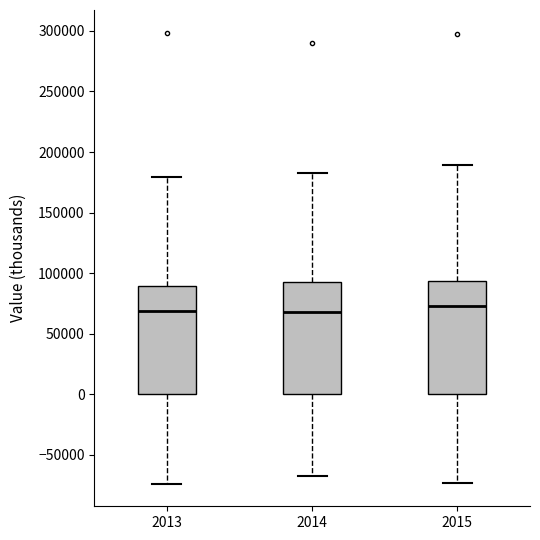

Reading left to right, read every box against the y-axis: the position of its median line, the range the box covers, and the ends of its whiskers. The values are not printed on the chart, so give them approximately, as read against the axis.

2013: median 70000, box 0 to 90000, whiskers -75000 to 180000
2014: median 70000, box 0 to 95000, whiskers -70000 to 185000
2015: median 75000, box 0 to 95000, whiskers -75000 to 190000